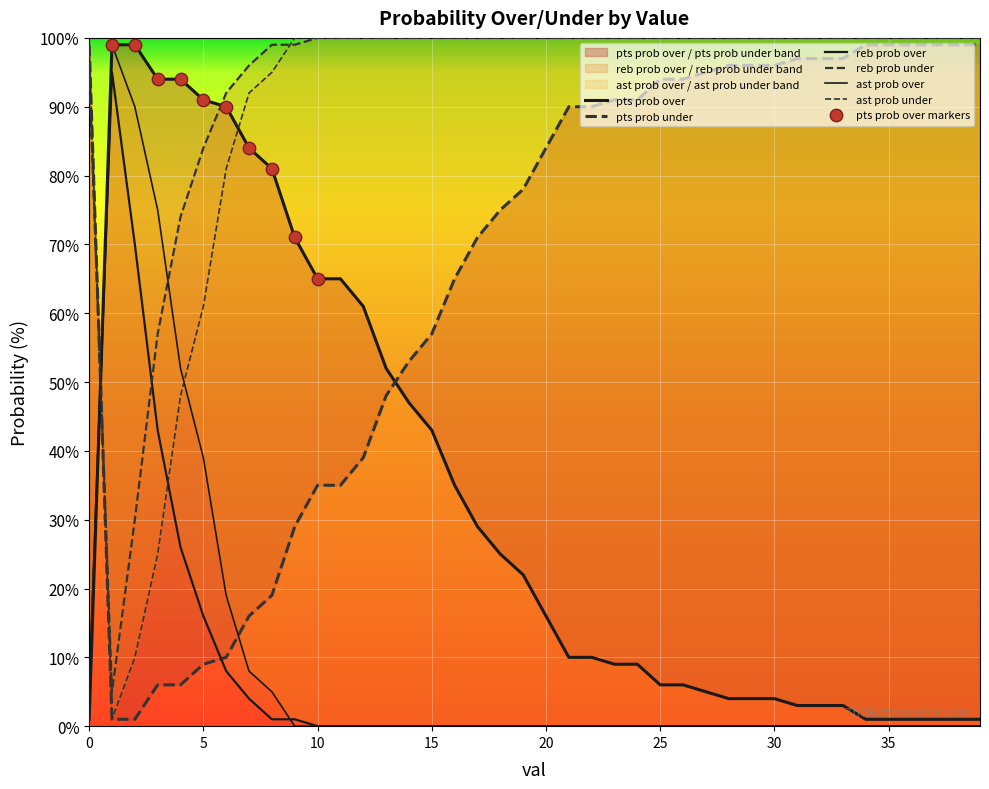

Which series reaches the maximum Y coordinate?

reb prob under